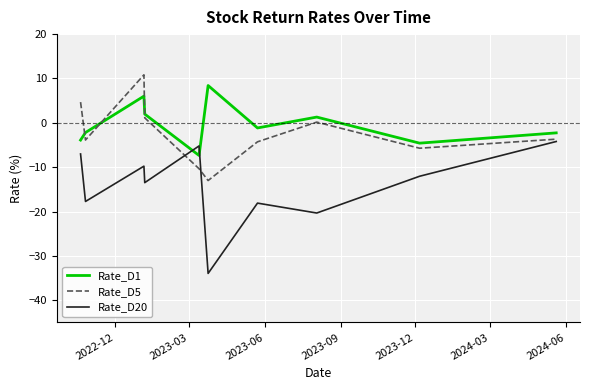

How many data points does each series have?

11